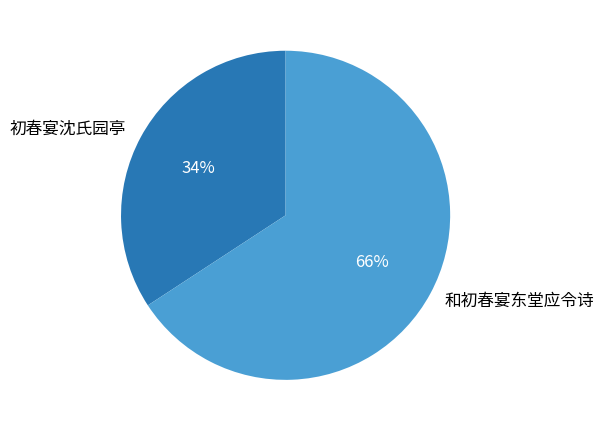

The 初春宴沈氏园亭 slice represents 46% of the pie. True or false?

False